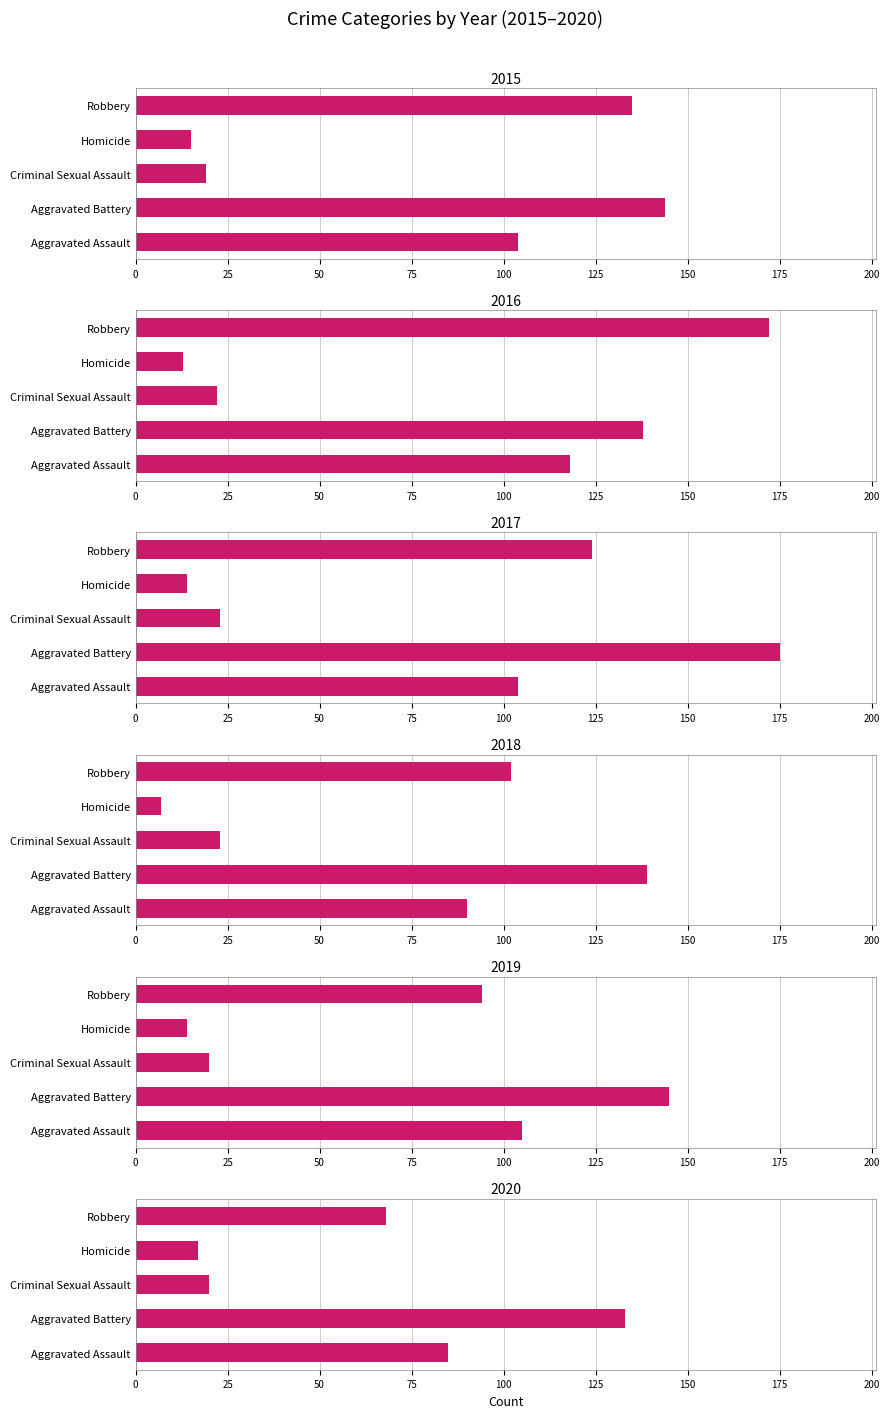

Reading left to right, extract all data points from this chart.

2015: 104	144	19	15	135
2016: 118	138	22	13	172
2017: 104	175	23	14	124
2018: 90	139	23	7	102
2019: 105	145	20	14	94
2020: 85	133	20	17	68